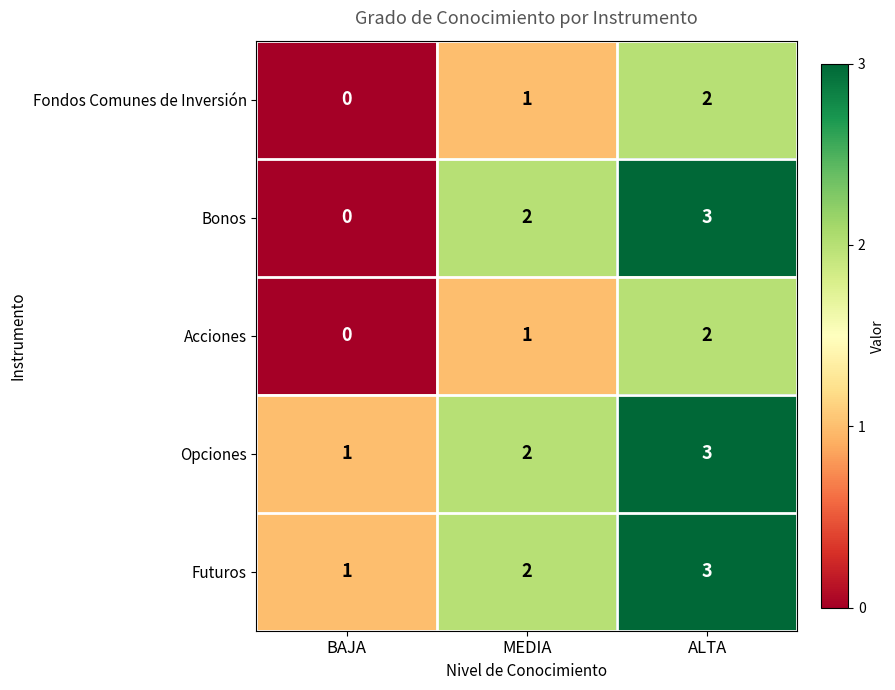

Which series has the largest range (max minus min)?

Bonos